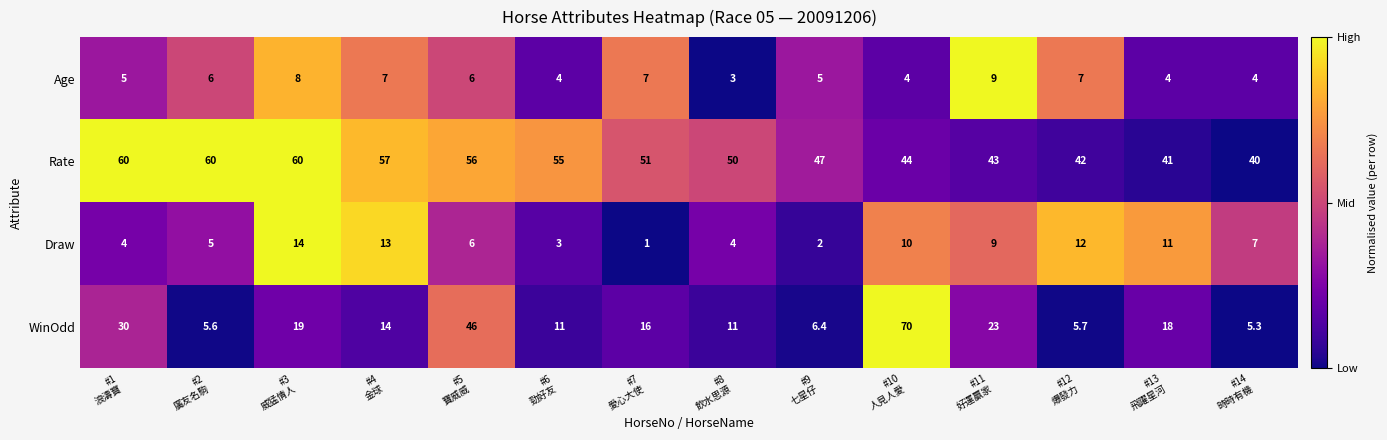

Count the Age values in the range 4 to 7.

11